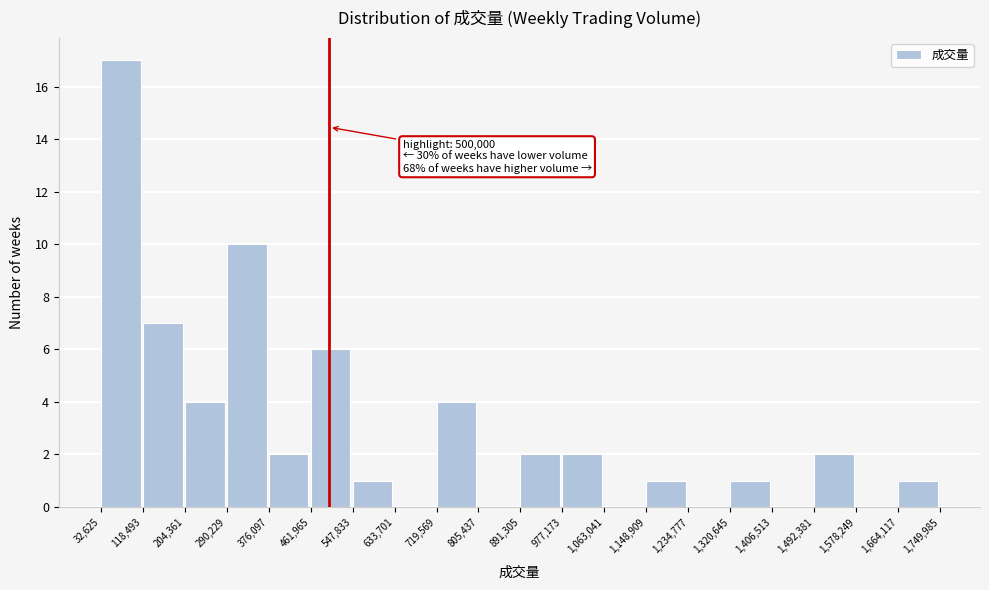

Over which range of the x-axis is the bar tallest?

32,625 to 118,493